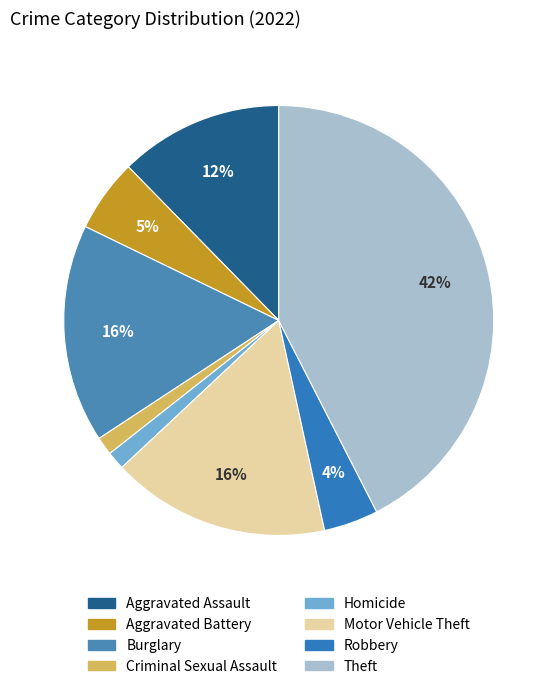

How many slices are in this pie chart?

8